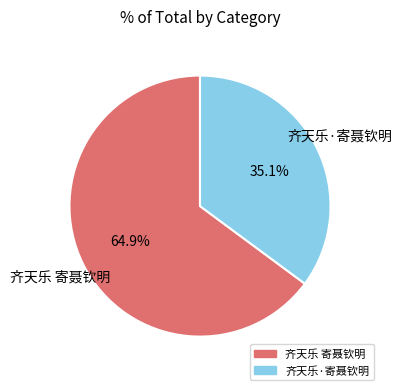

To the nearest percent, what percentage of the pie is 齐天乐 寄聂钦明?

65%